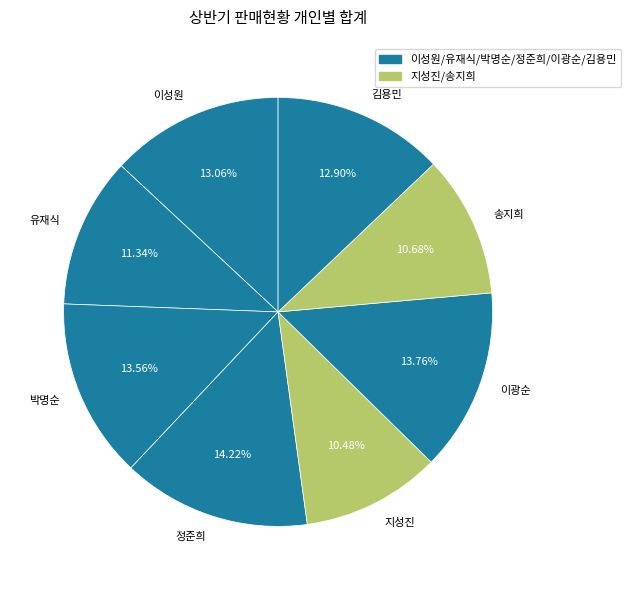

Does 지성진 account for over 50% of the chart?

No